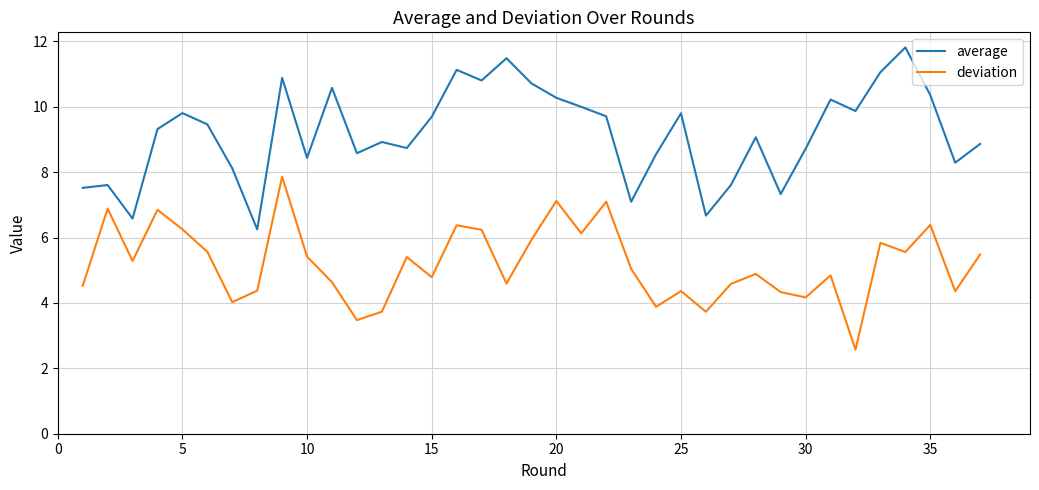

In average, how many points are higher than both neighbors (excluding endpoints)?

11